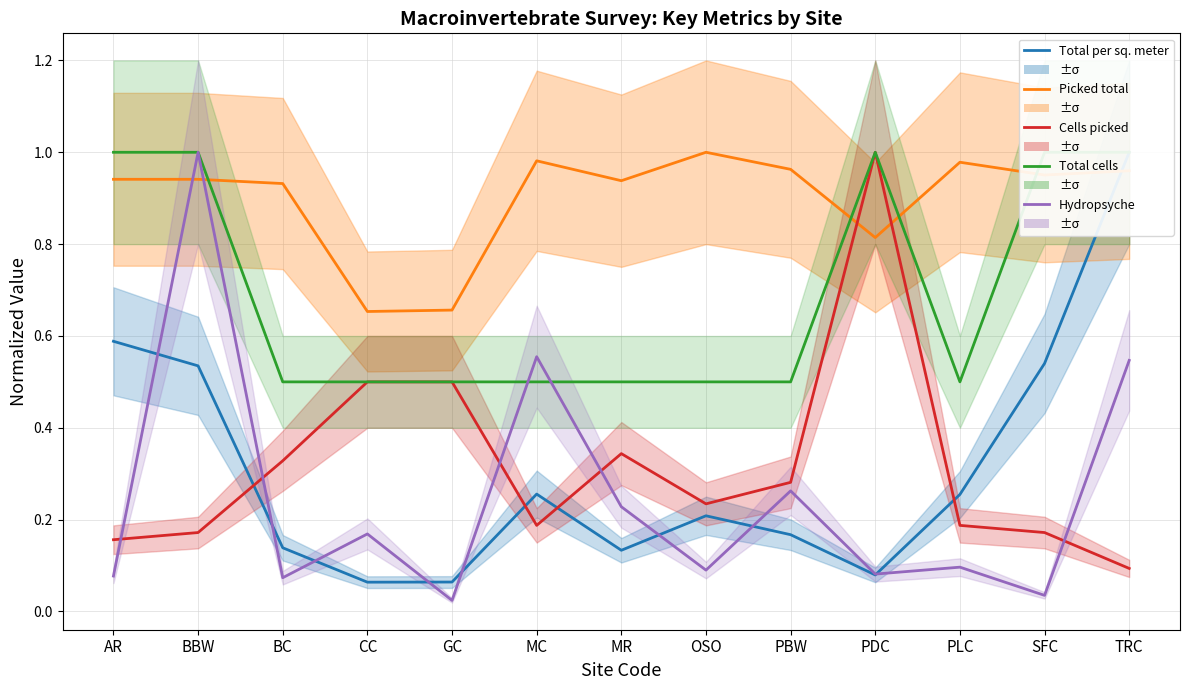

Does the chart display data point markers on the line(s)?

No